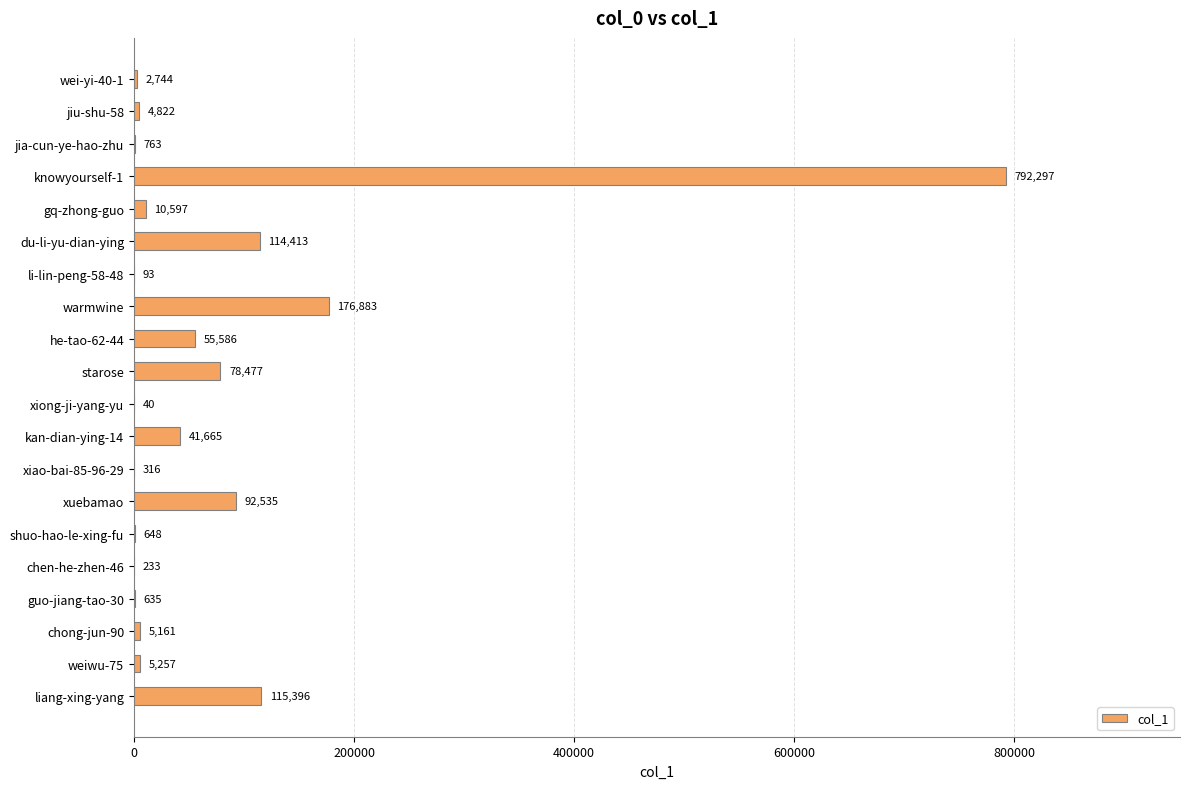

Is it true that the value at liang-xing-yang is 115396?

True